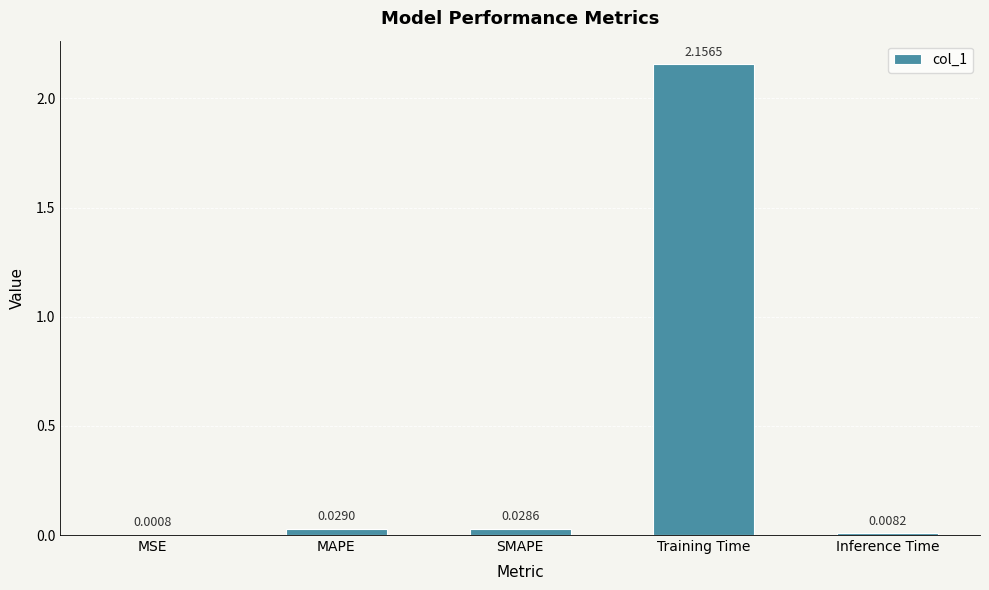

Which has a higher value, Training Time or MAPE?

Training Time